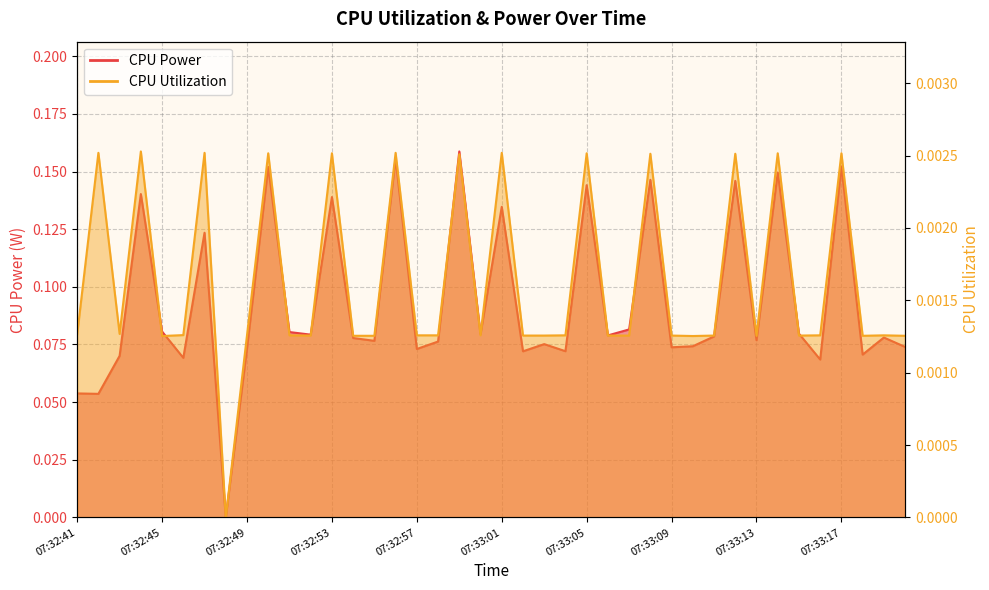

Which has a higher value, 07:33:03 or 07:32:44?

07:32:44